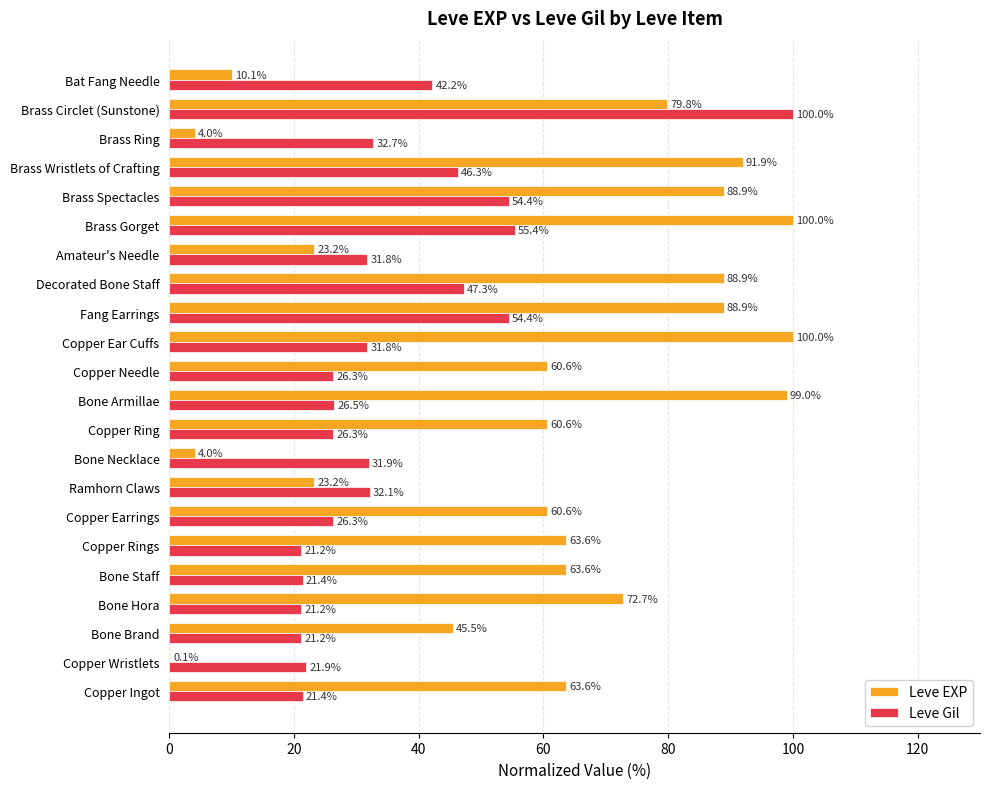

What is the sum of the Leve EXP values at Copper Wristlets and Bone Staff?

63.7